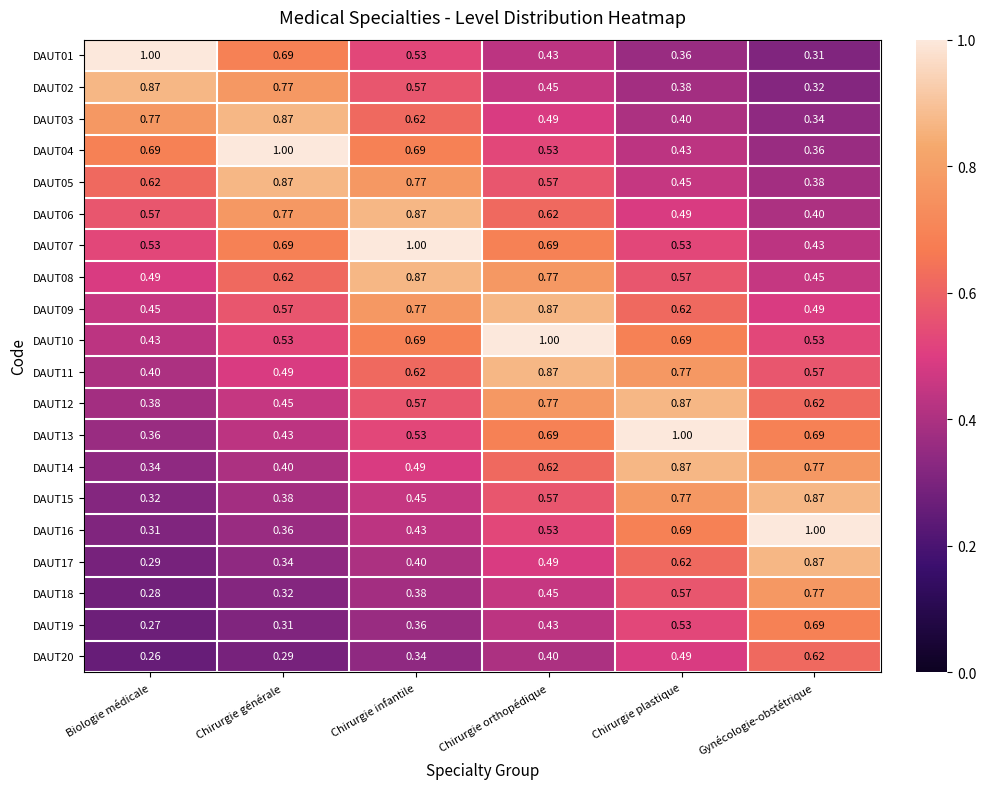

At which label is DAUT12 closest to 0?

Biologie médicale